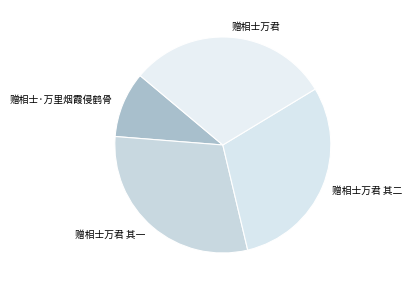

Do 赠相士万君 其二 and 赠相士万君 together represent more than half of the pie?

Yes